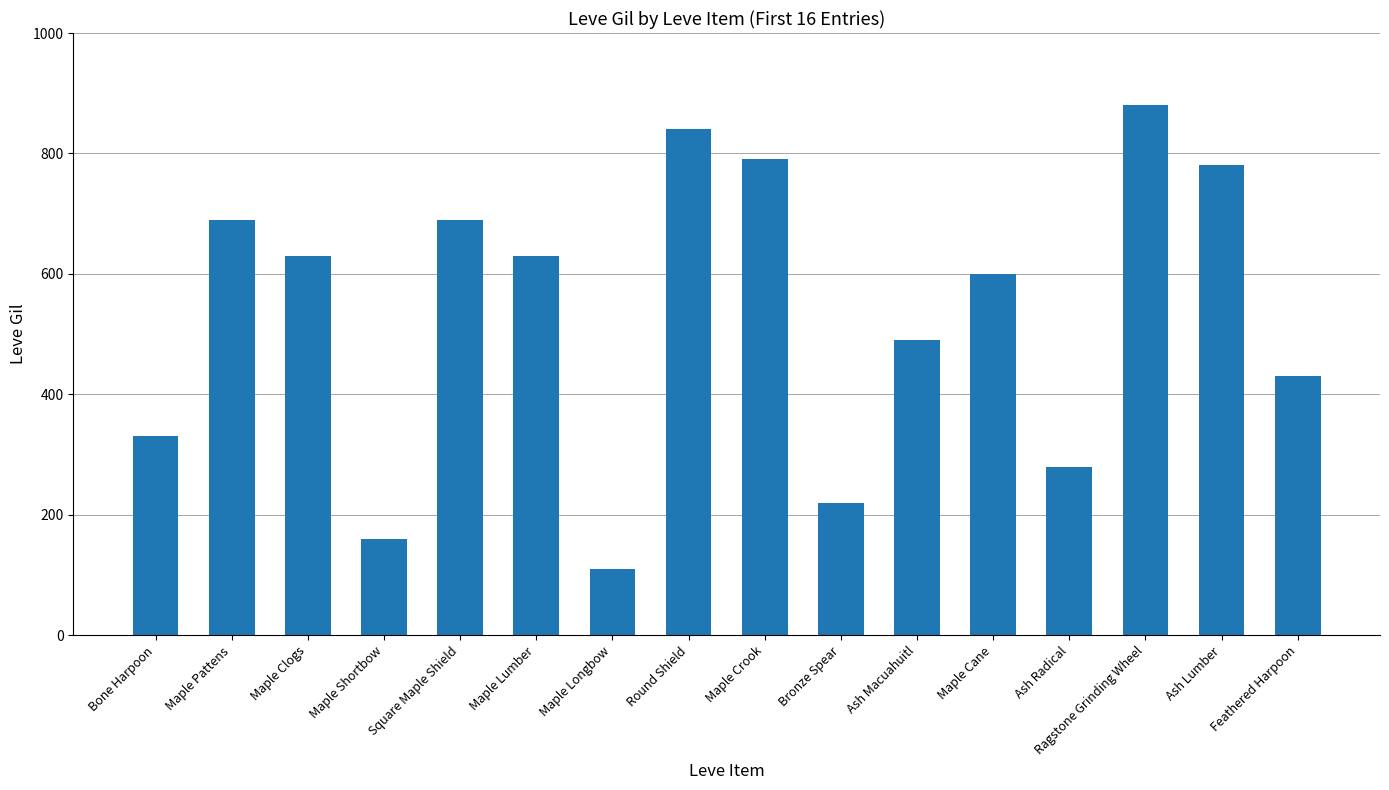

What value does the data have at Ash Lumber, to the nearest 100?

800